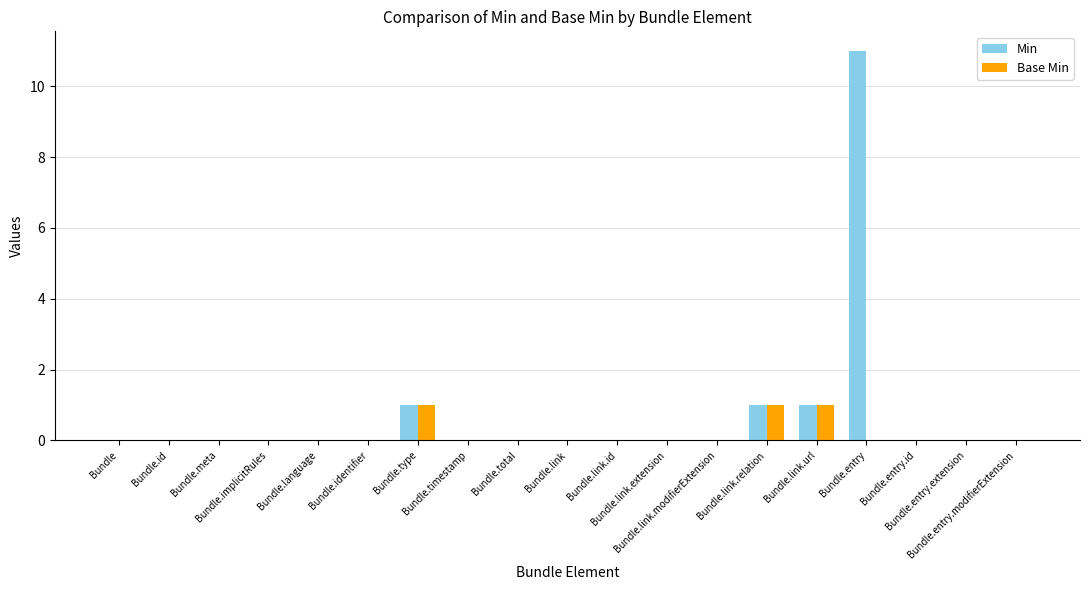

Which series has the largest total across all categories?

Min